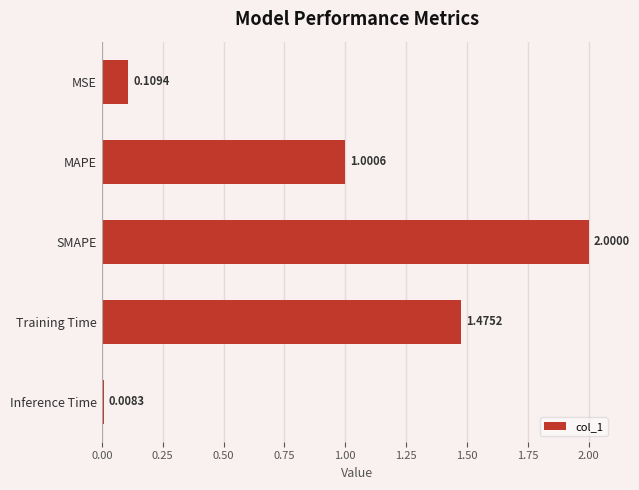

Count the number of values greater than 1.

3